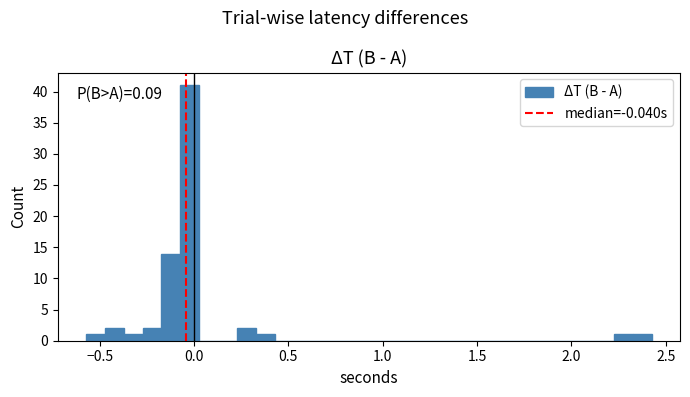

Read against the x-axis, roughly where is the centre of the tallest bar?

0.00